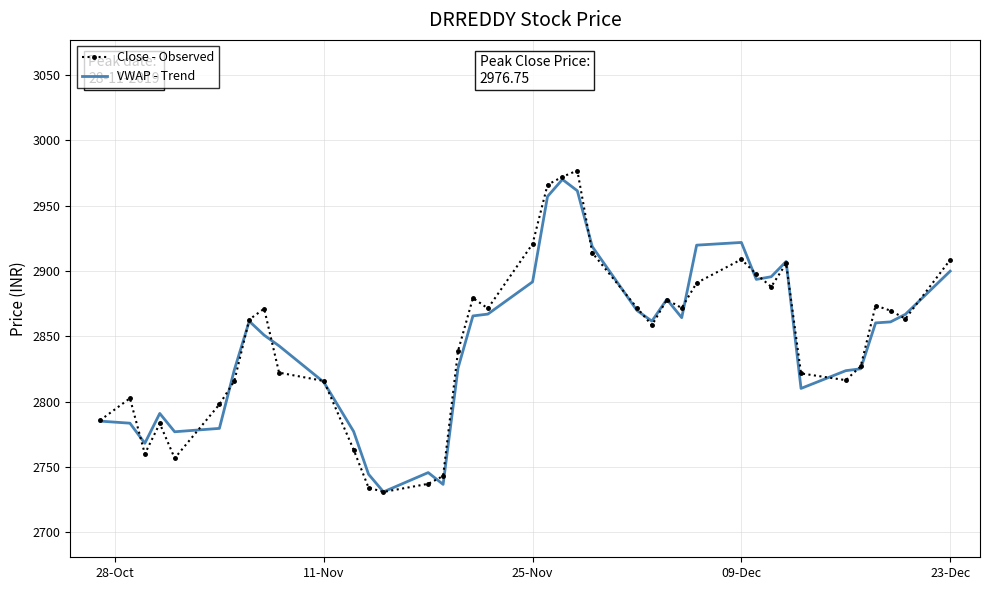

In VWAP - Trend, how many points are higher than both neighbors (excluding endpoints)?

7